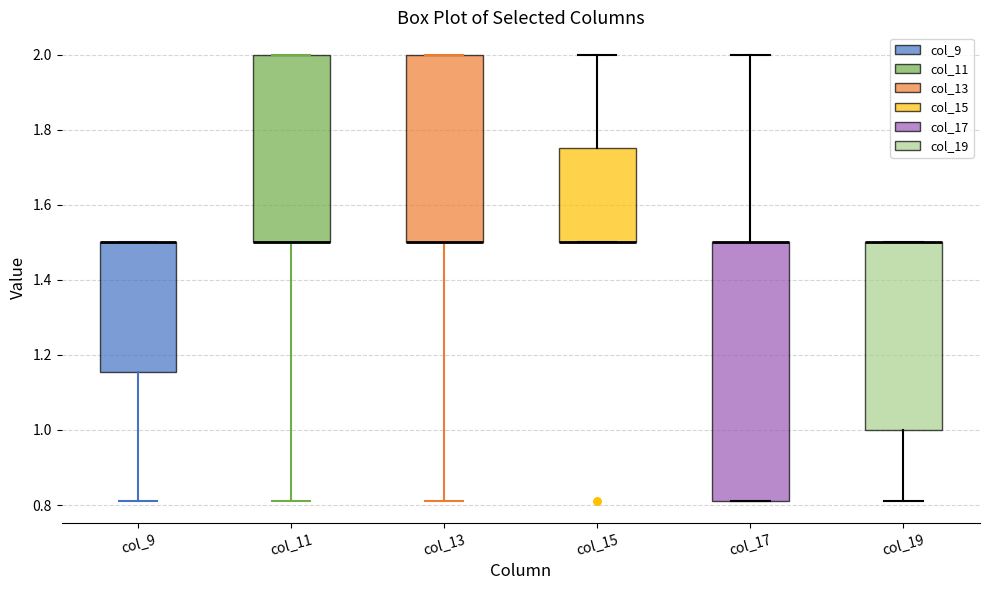

Reading left to right, transcribe this box plot: for each box, give where its median line is, the range the box spans, and where its two whiskers end, as read against the y-axis. The values are not printed on the chart, so give them approximately, as read against the axis.

col_9: median 1.50 (drawn on the box's upper edge), box 1.16 to 1.50, whiskers 0.82 to 1.50
col_11: median 1.50 (drawn on the box's lower edge), box 1.50 to 2.00, whiskers 0.82 to 2.00
col_13: median 1.50 (drawn on the box's lower edge), box 1.50 to 2.00, whiskers 0.82 to 2.00
col_15: median 1.50 (drawn on the box's lower edge), box 1.50 to 1.76, whiskers 1.50 to 2.00
col_17: median 1.50 (drawn on the box's upper edge), box 0.82 to 1.50, whiskers 0.82 to 2.00
col_19: median 1.50 (drawn on the box's upper edge), box 1.00 to 1.50, whiskers 0.82 to 1.50